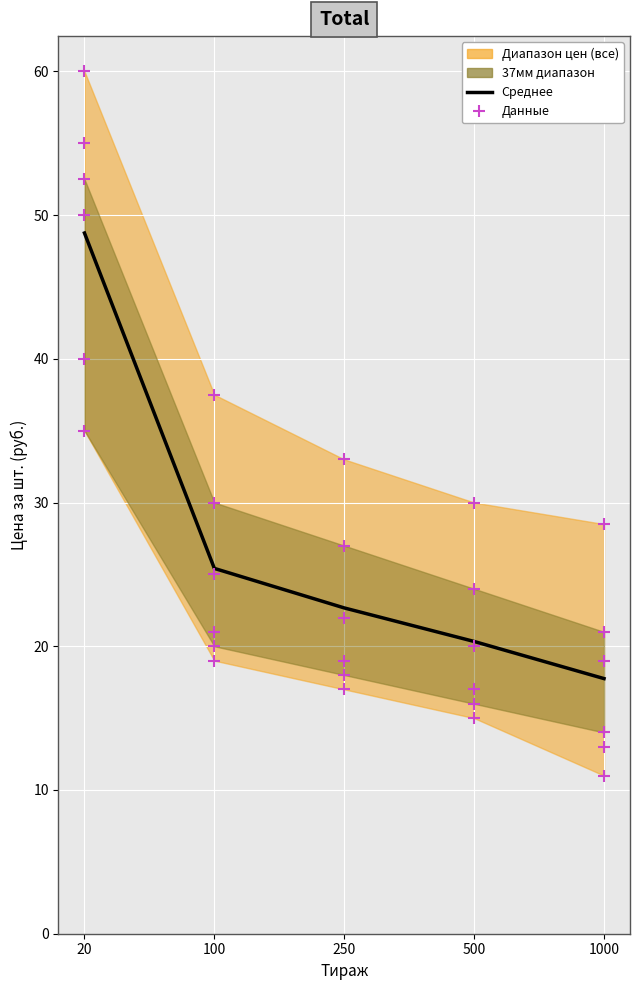

At which category is the sum across all series the highest?

20